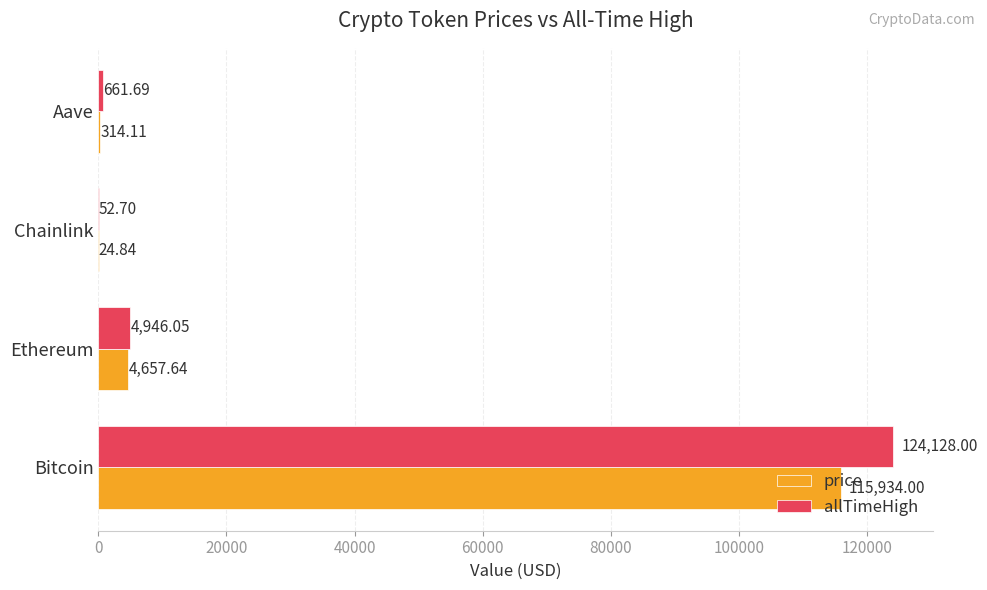

Which series has the largest total across all categories?

allTimeHigh